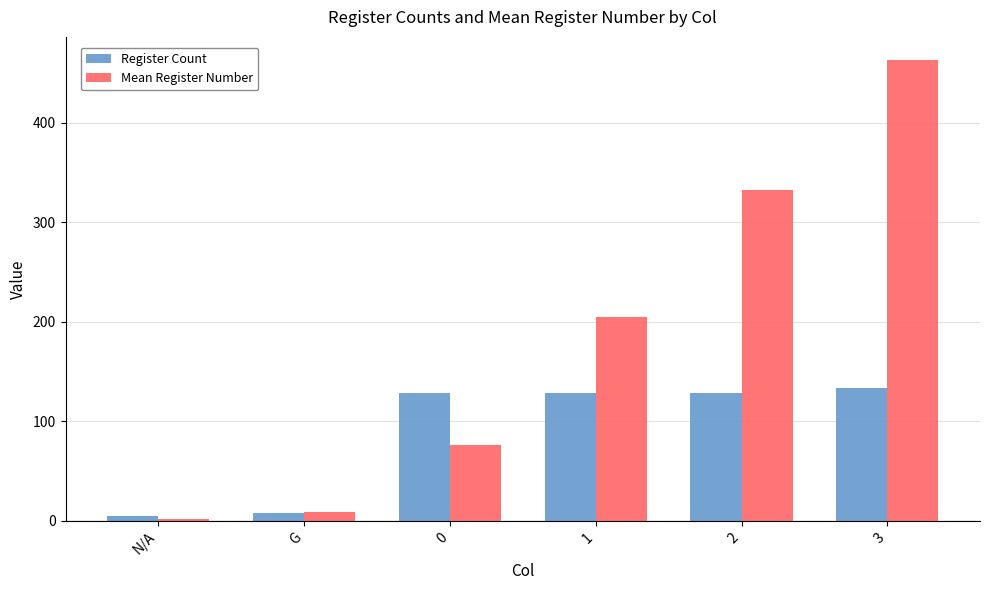

What is the sum of all Register Count values?

530.0